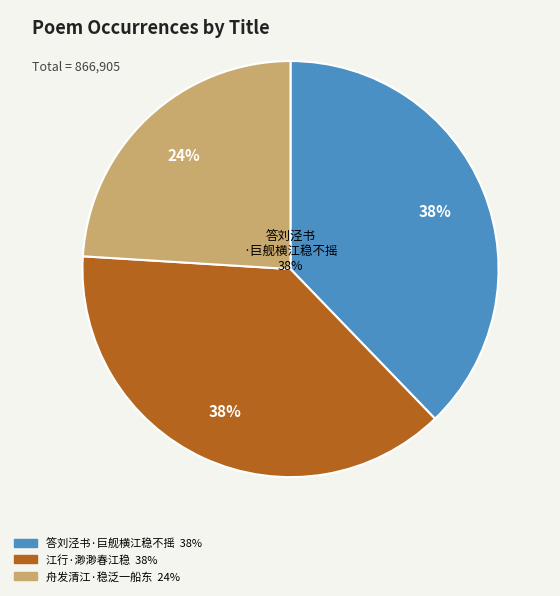

What is the smallest slice in the pie chart?

舟发清江·稳泛一船东